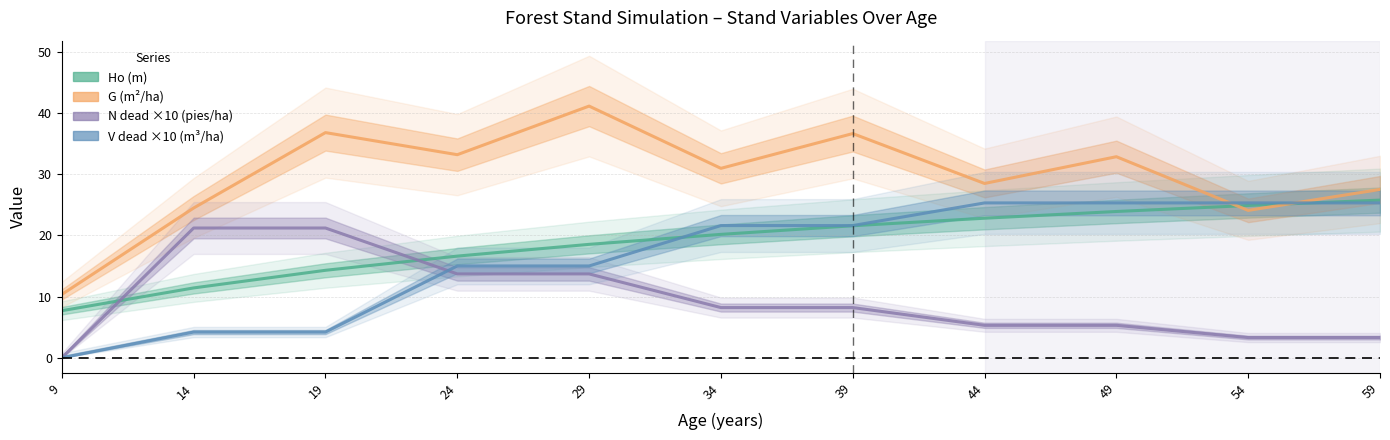

Which category has the highest value in the N dead (pies/ha) series?

14